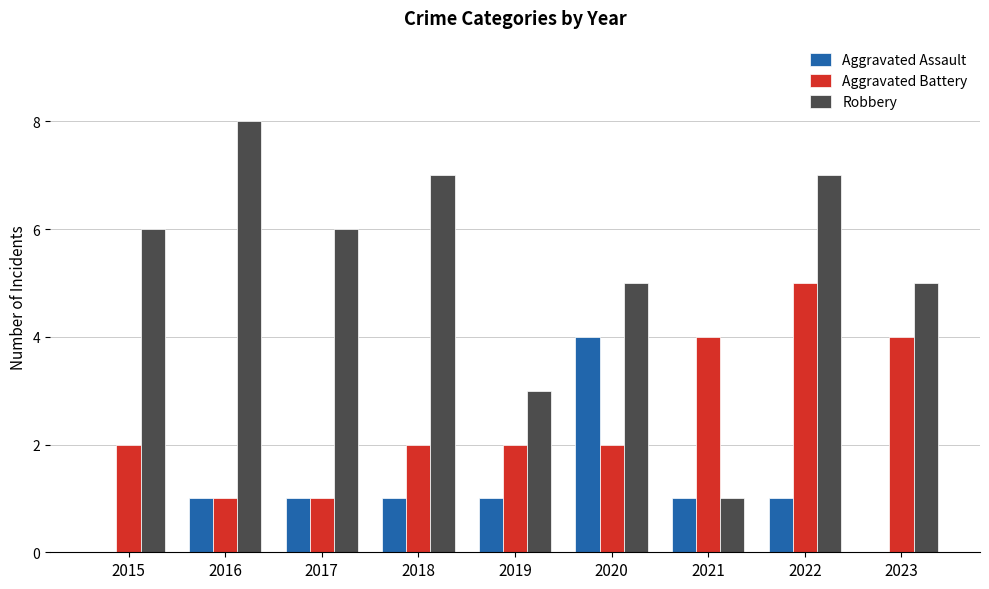

What is the sum of all Aggravated Assault values?

10